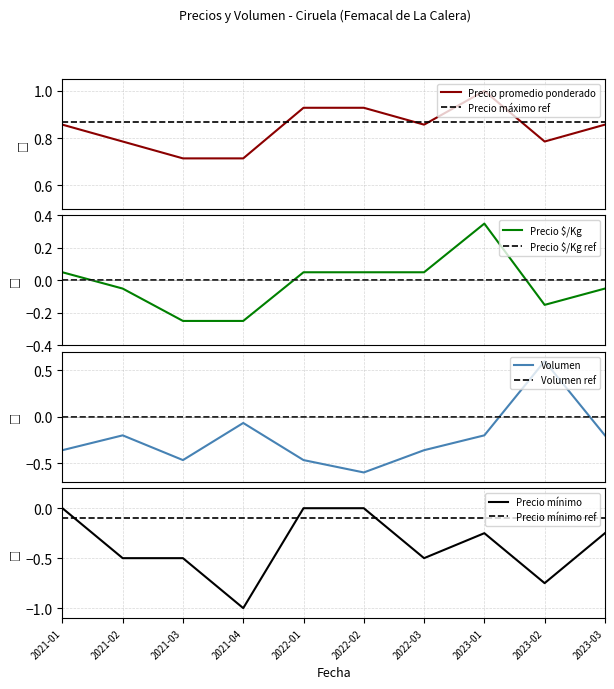

In Precio promedio ponderado, how many points are higher than both neighbors (excluding endpoints)?

1